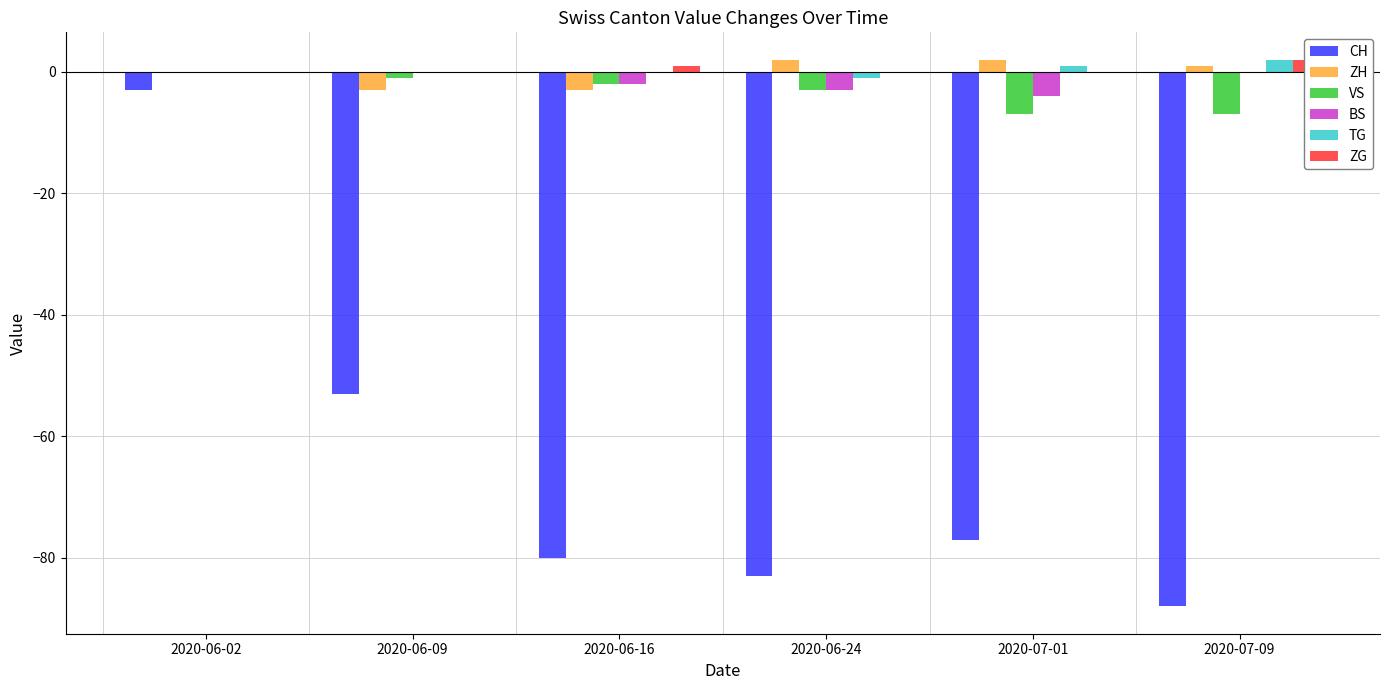

Reading left to right, what are all the values shown in this chart?

CH: 2020-06-02=-3	2020-06-09=-53	2020-06-16=-80	2020-06-24=-83	2020-07-01=-77	2020-07-09=-88
ZH: 2020-06-02=0	2020-06-09=-3	2020-06-16=-3	2020-06-24=2	2020-07-01=2	2020-07-09=1
VS: 2020-06-02=0	2020-06-09=-1	2020-06-16=-2	2020-06-24=-3	2020-07-01=-7	2020-07-09=-7
BS: 2020-06-02=0	2020-06-09=0	2020-06-16=-2	2020-06-24=-3	2020-07-01=-4	2020-07-09=0
TG: 2020-06-02=0	2020-06-09=0	2020-06-16=0	2020-06-24=-1	2020-07-01=1	2020-07-09=2
ZG: 2020-06-02=0	2020-06-09=0	2020-06-16=1	2020-06-24=0	2020-07-01=0	2020-07-09=2